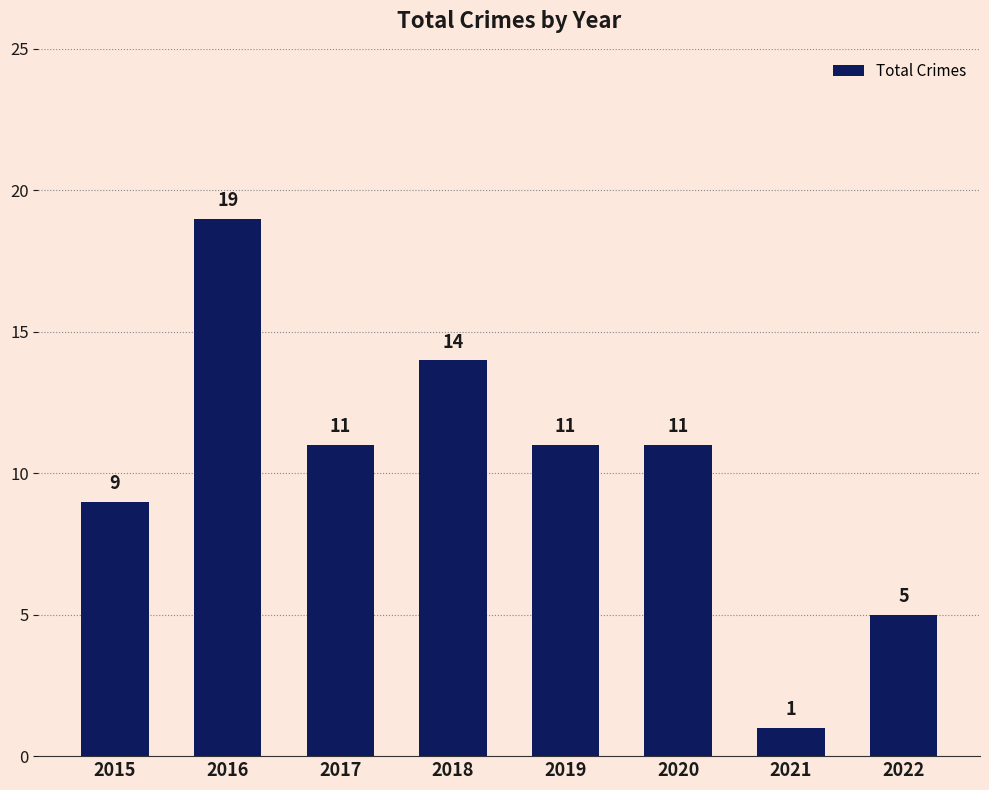

Reading left to right, extract all data points from this chart.

2015=9	2016=19	2017=11	2018=14	2019=11	2020=11	2021=1	2022=5